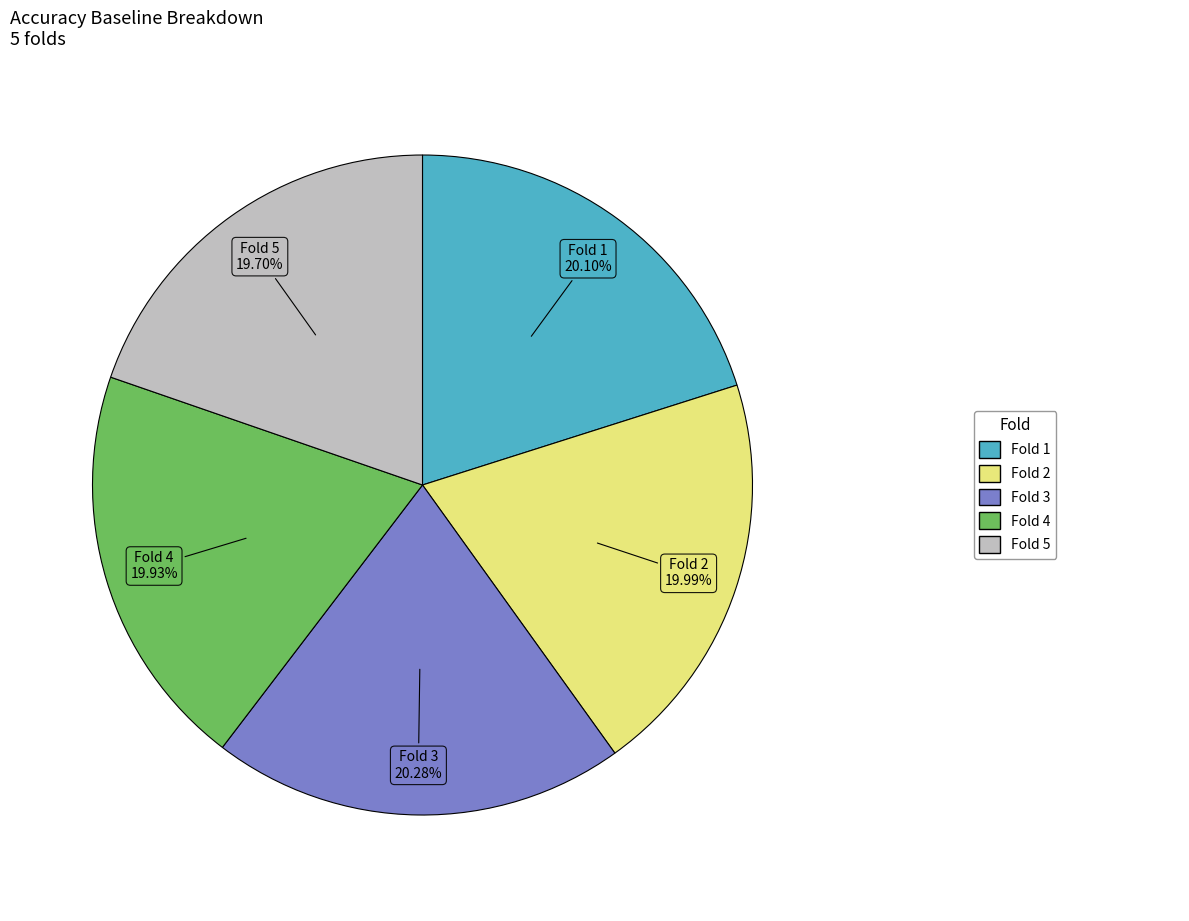

Is there a majority slice in this chart?

No